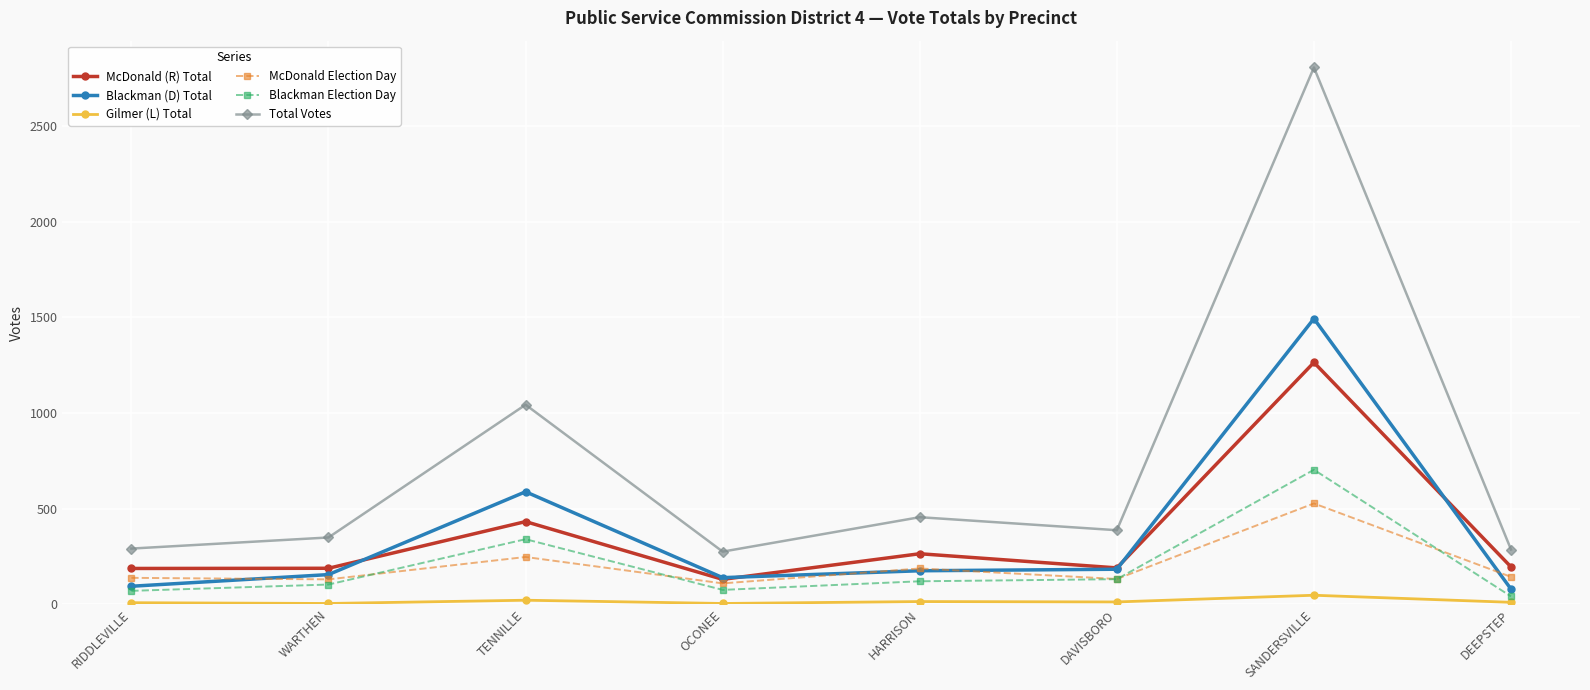

At which category is the sum across all series the highest?

SANDERSVILLE